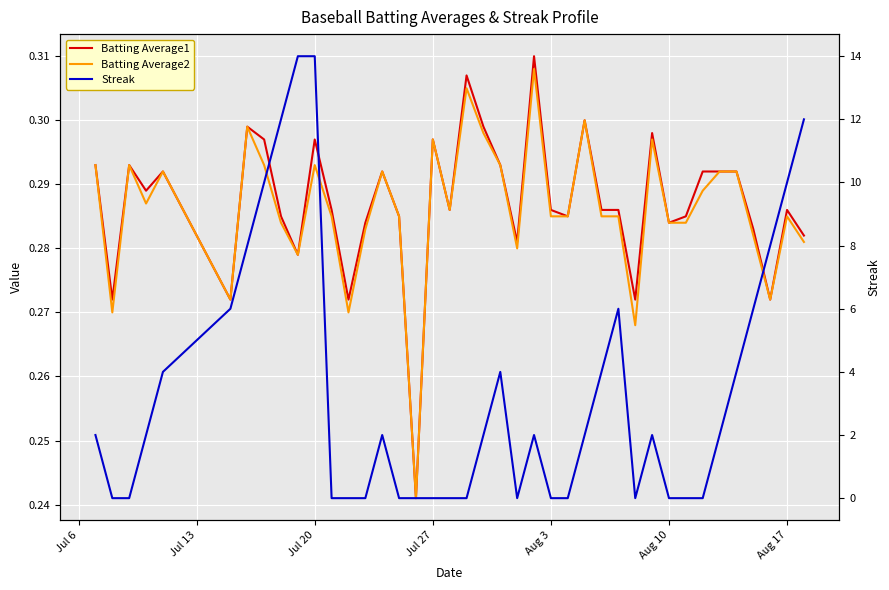

What is the greatest value displayed?

14.0